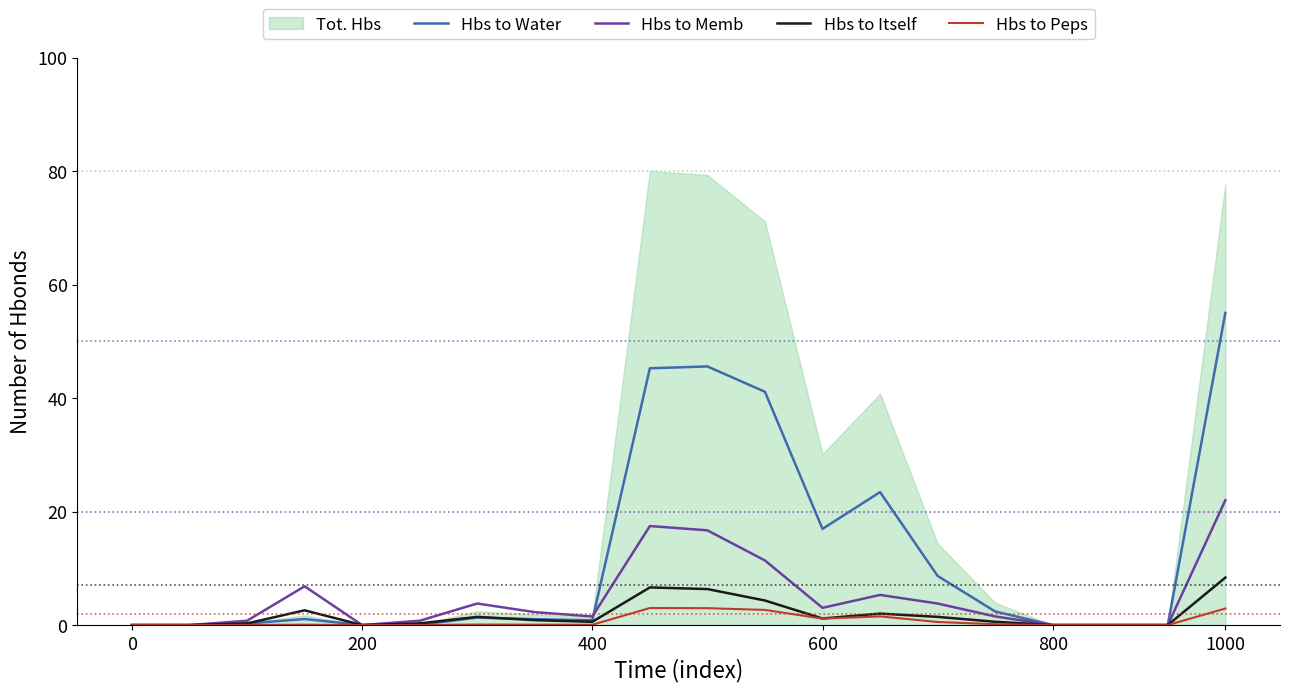

True or false: Hbs to Memb has a value of 12.0 at 0.

False